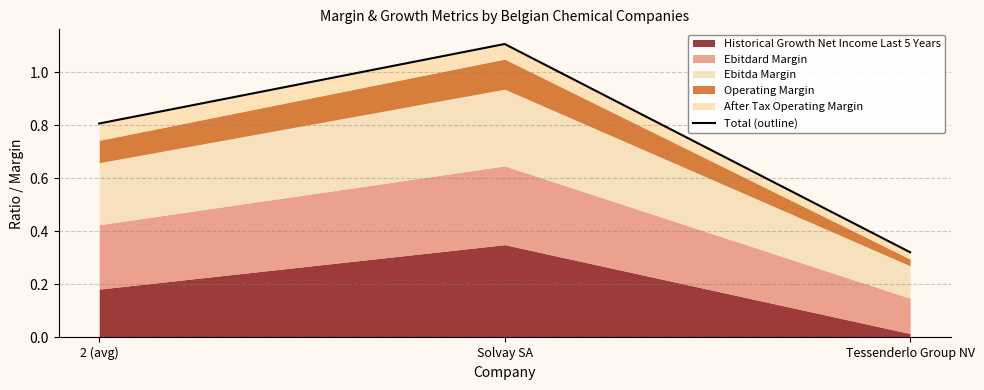

At which category does the chart reach its peak across all series?

Solvay SA